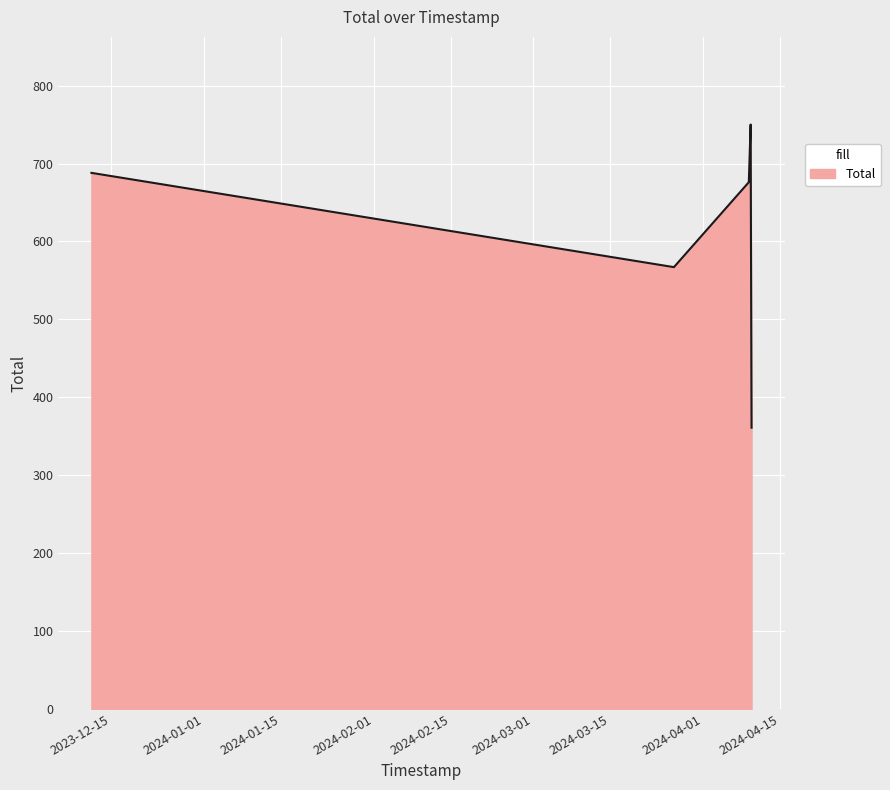

What is the average value?

608